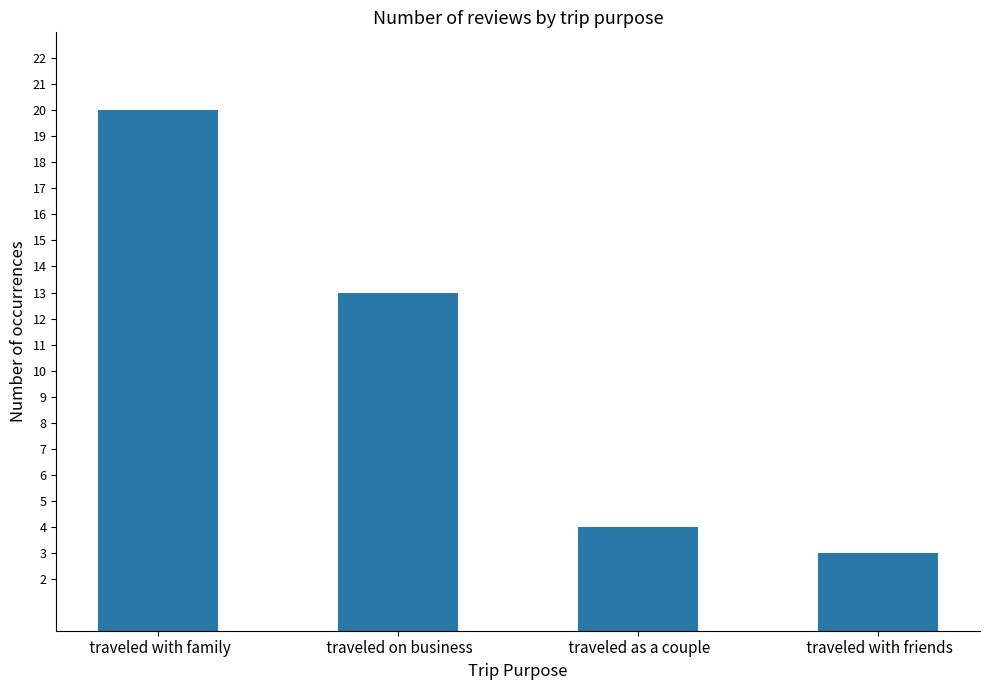

What is the change in value from  traveled on business to  traveled with friends?

-10